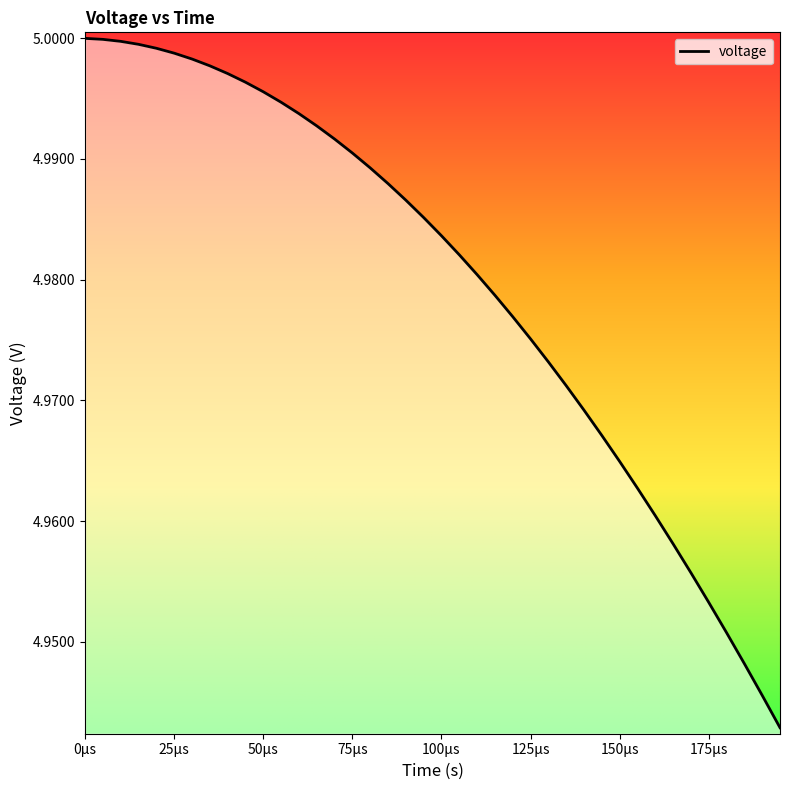

Count the number of categories in the chart.

40